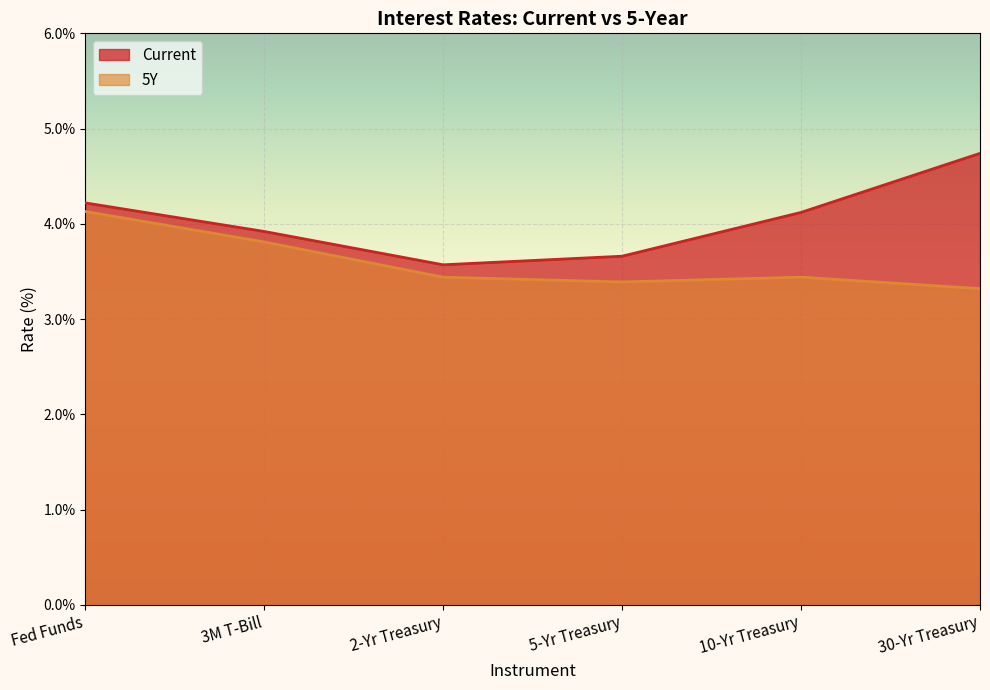

List the series in order of their overall mean, highest first.

Current, 5Y